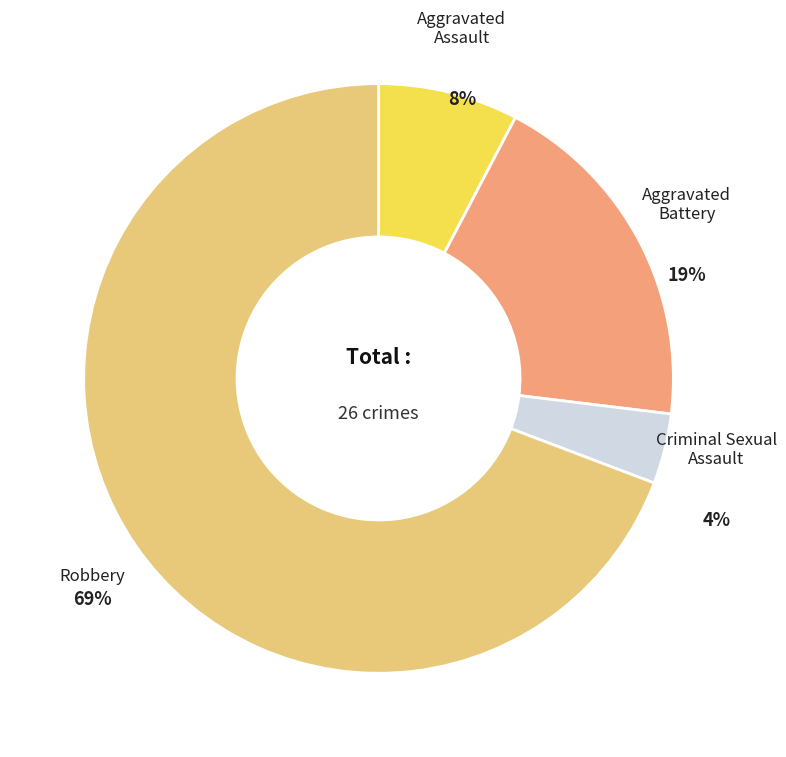

Which slice represents more than half of the pie?

Robbery